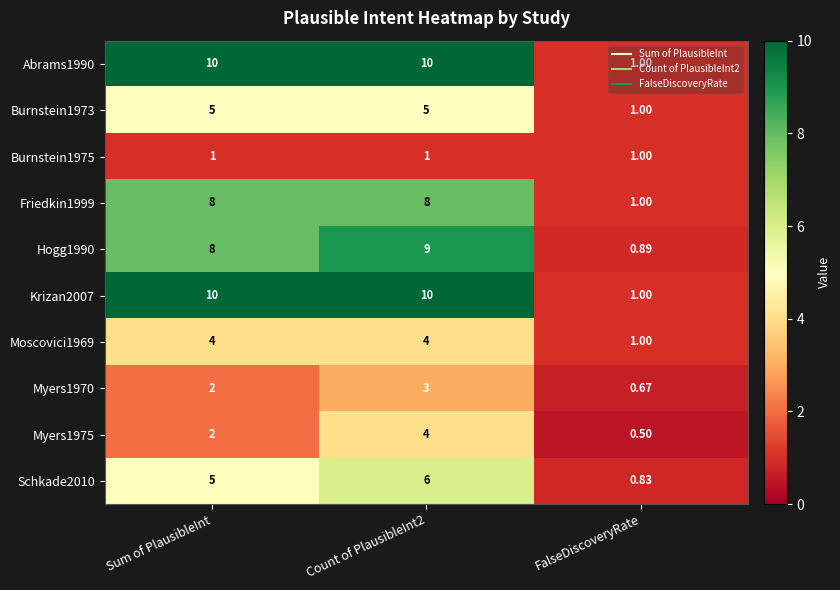

Is the value of Friedkin1999 at Count of PlausibleInt2 greater than the value of Burnstein1975 at Sum of PlausibleInt?

Yes